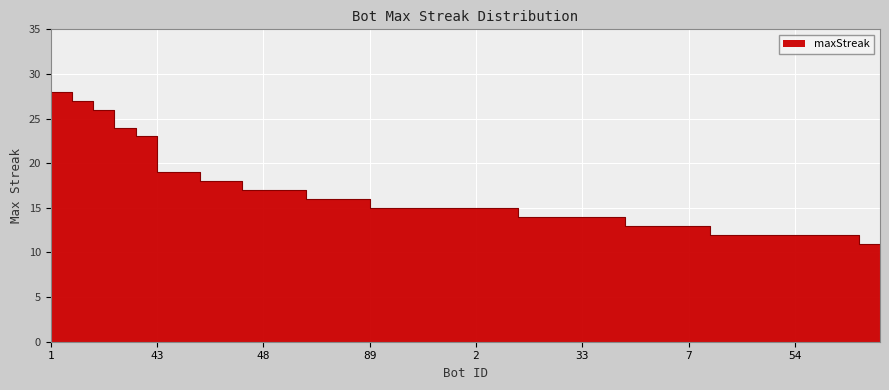

What is the smallest value displayed?

11